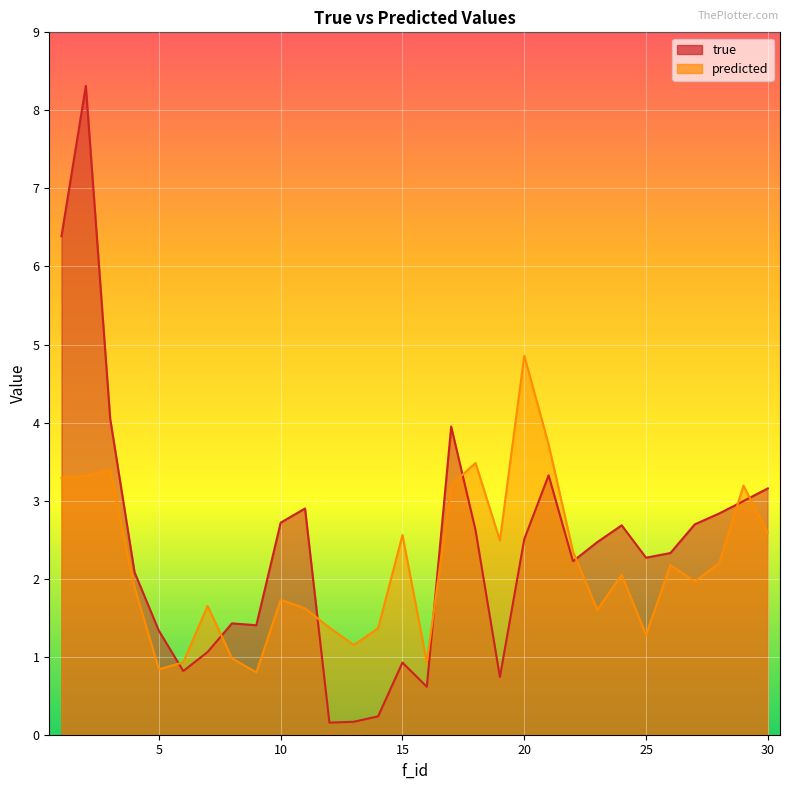

What is the average value of the predicted series?

2.2